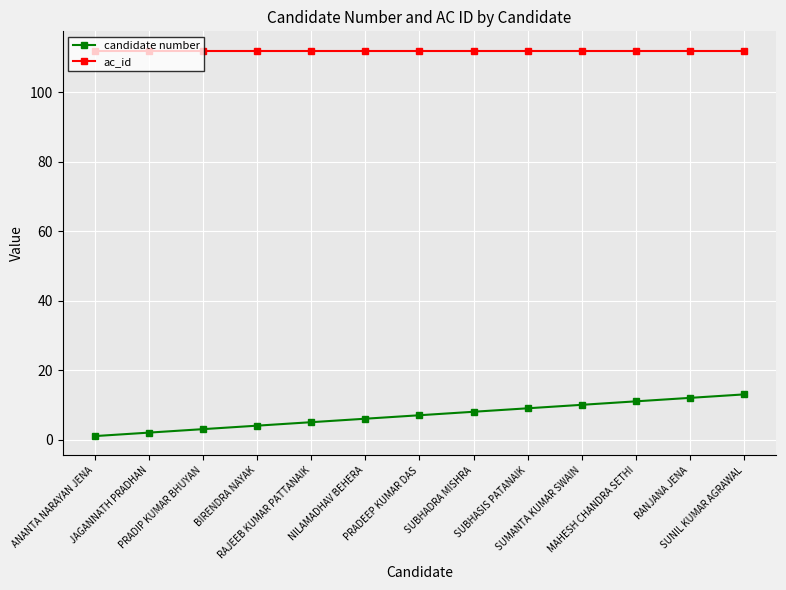

True or false: candidate number has a value of 3 at PRADIP KUMAR BHUYAN.

True